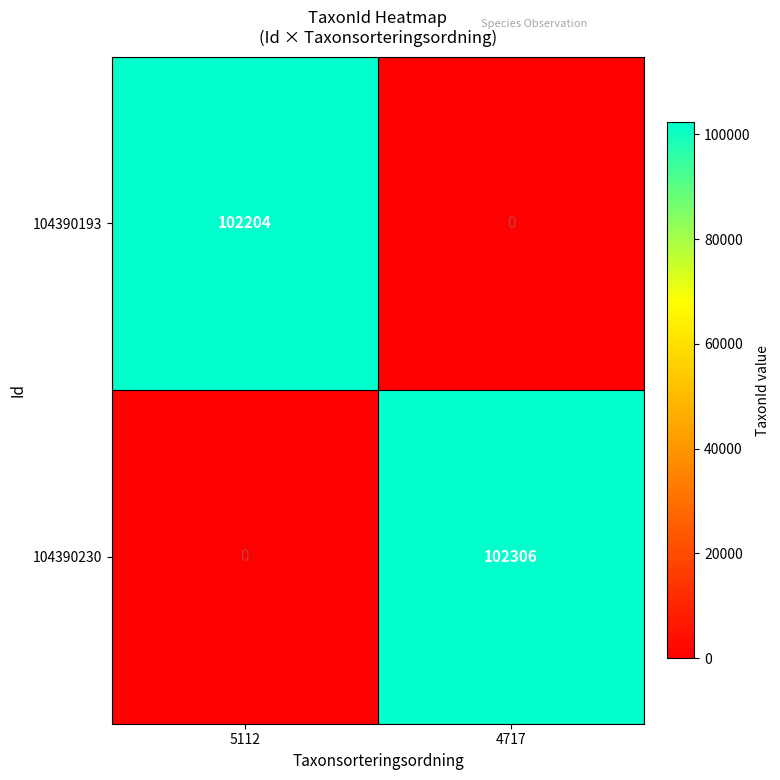

At how many categories does at least one series exceed 6660?

2